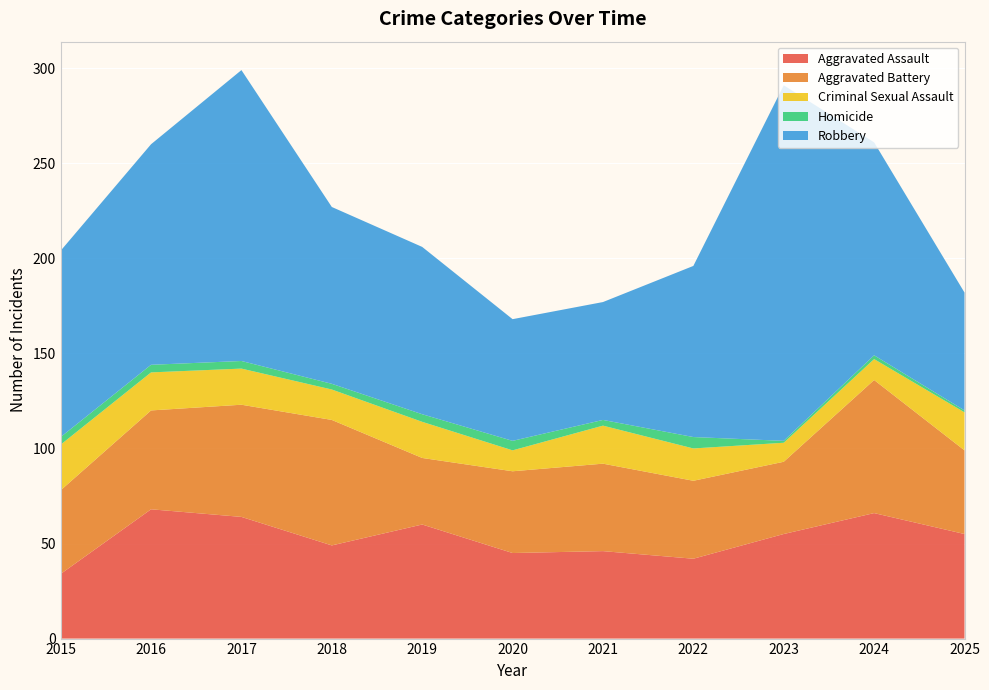

Reading left to right, list all the values displayed in this chart.

Aggravated Assault: 34	68	64	49	60	45	46	42	55	66	55
Aggravated Battery: 44	52	59	66	35	43	46	41	38	70	44
Criminal Sexual Assault: 24	20	19	16	19	11	20	17	10	11	20
Homicide: 4	4	4	3	4	5	3	6	1	2	1
Robbery: 98	116	153	93	88	64	62	90	187	112	62